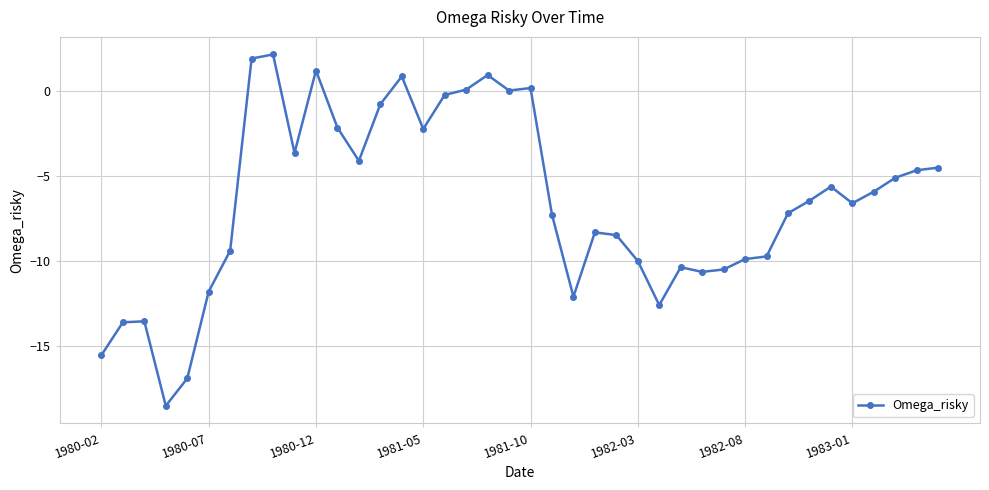

What is the value of the 15th point from the left?

0.8